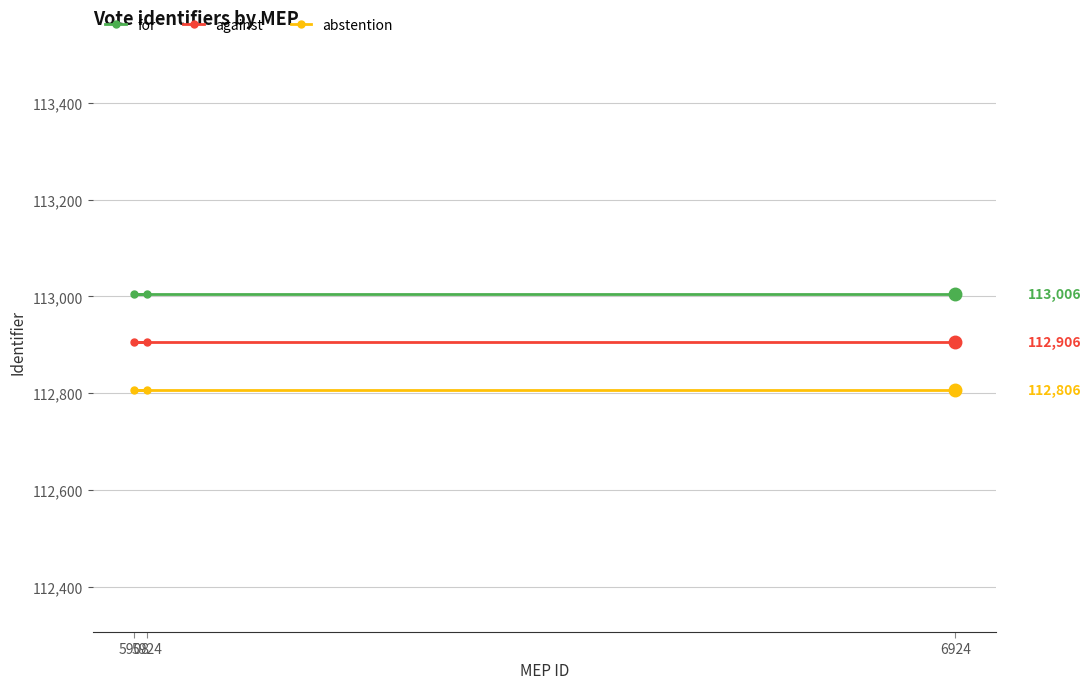

Count the number of data series in this chart.

3